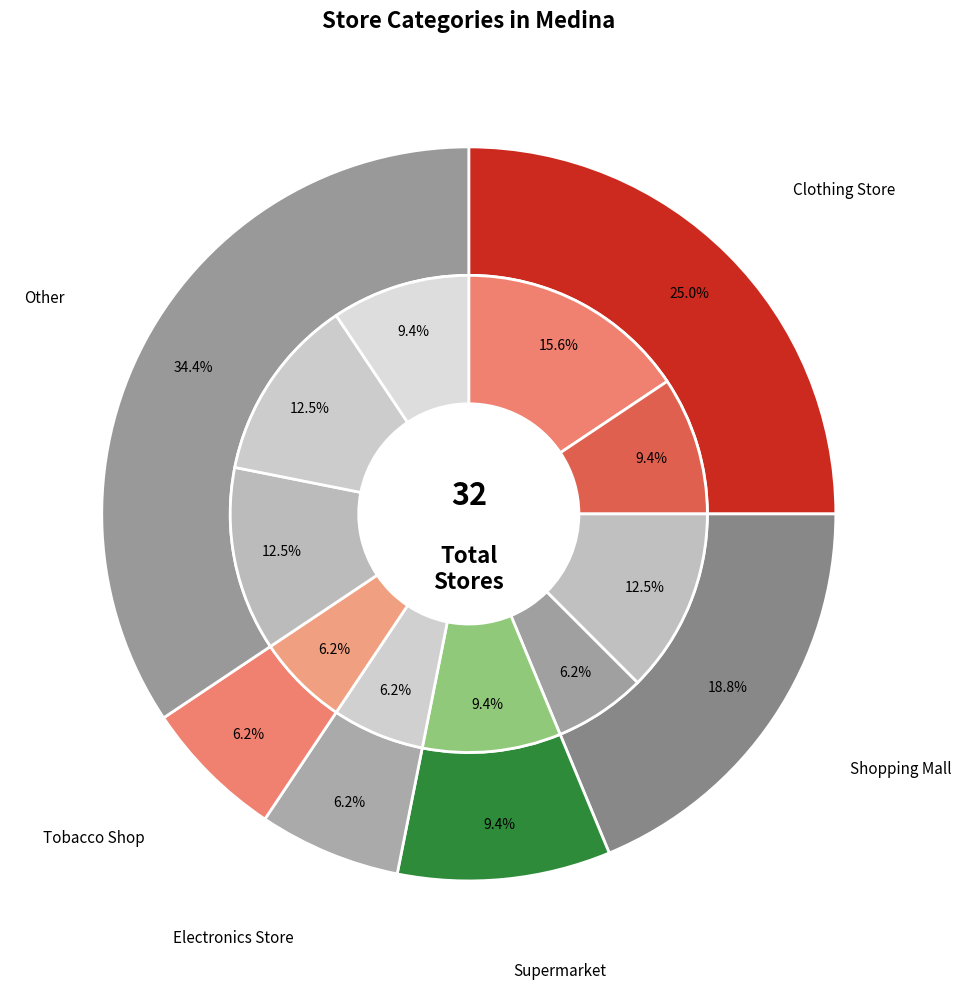

Is it true that 3 is 57% of the pie?

False